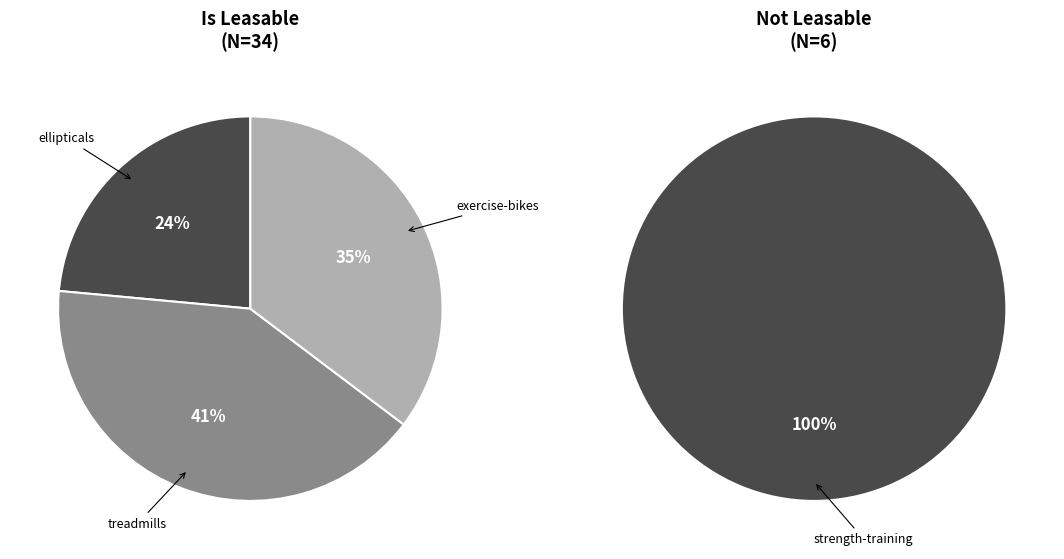

To the nearest percent, what percentage of the pie is ellipticals?

24%